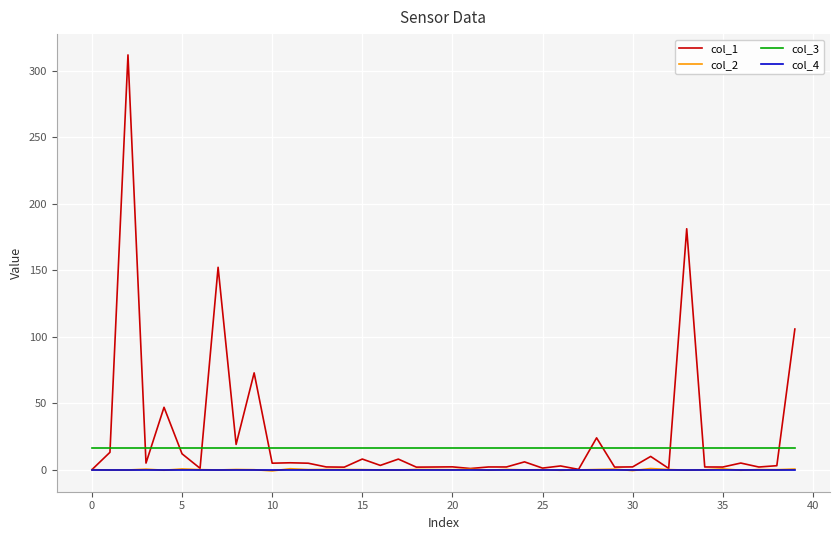

What is the maximum value shown in the chart?

312.1